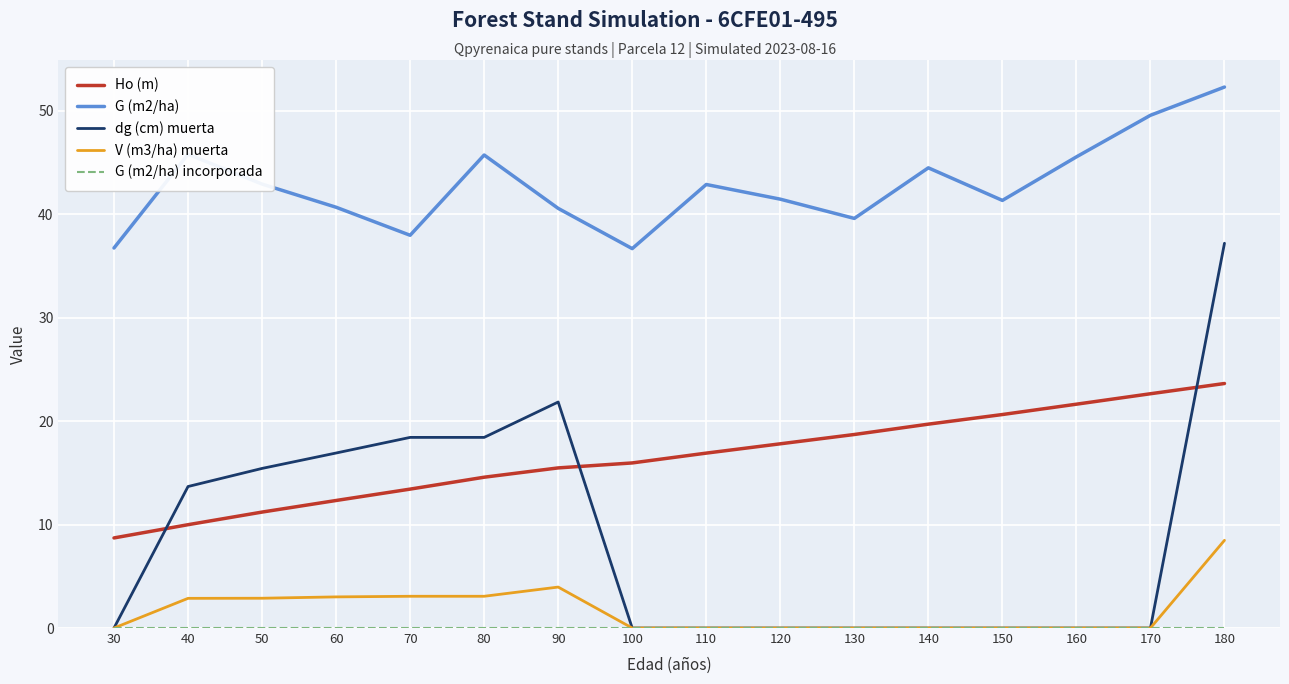

How many interior local peaks does the G (m2/ha) series have?

4